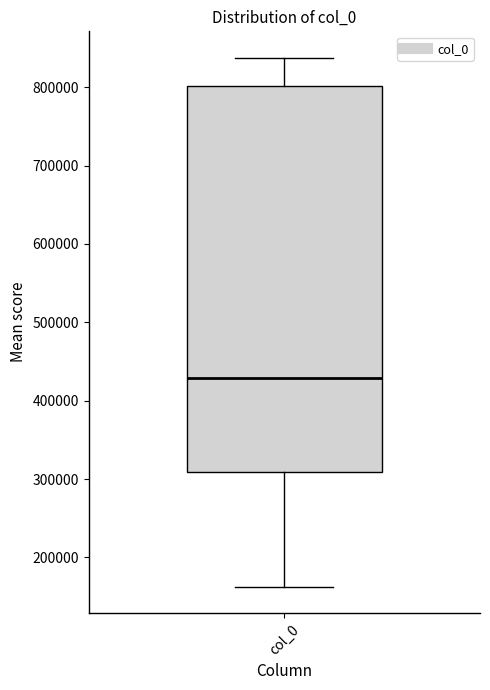

Read this box plot against the y-axis: the position of the median line, the range covered by the box, and the ends of both whiskers. The values are not printed on the chart, so give them approximately, as read against the axis.

median 430000, box 310000 to 800000, whiskers 160000 to 840000